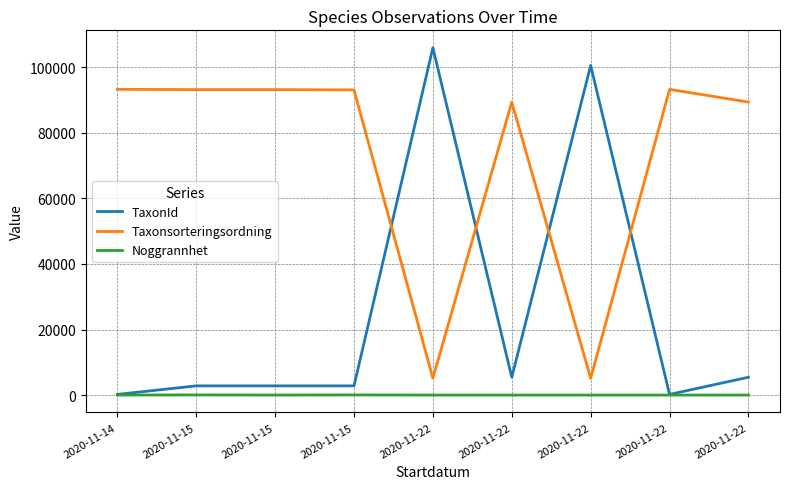

True or false: TaxonId and Noggrannhet cross at least once.

False